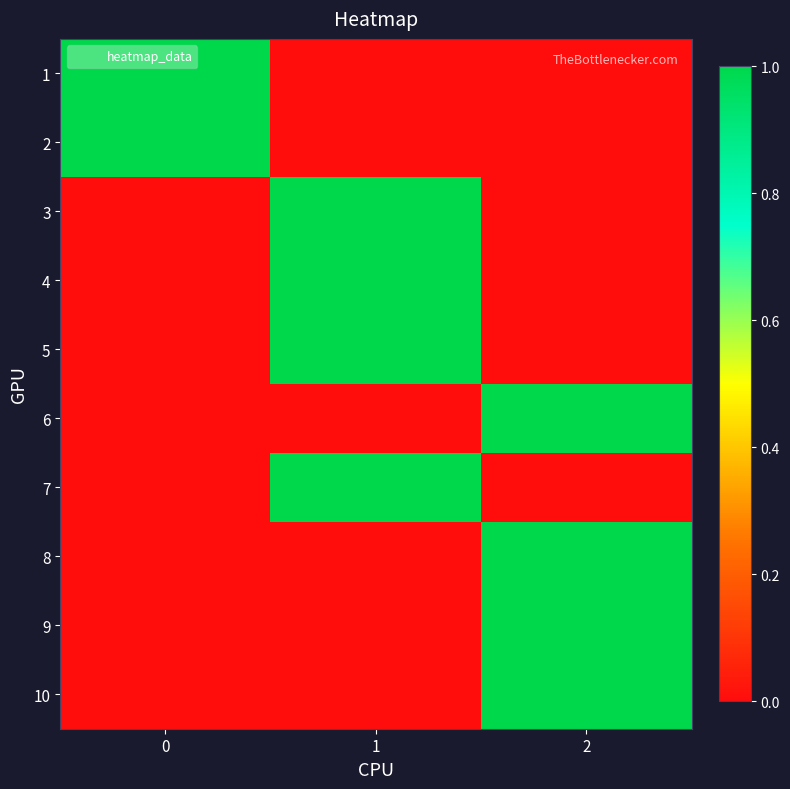

Reading right to left, extract all data points from this chart.

1: 2=0	1=0	0=1
2: 2=0	1=0	0=1
3: 2=0	1=1	0=0
4: 2=0	1=1	0=0
5: 2=0	1=1	0=0
6: 2=1	1=0	0=0
7: 2=0	1=1	0=0
8: 2=1	1=0	0=0
9: 2=1	1=0	0=0
10: 2=1	1=0	0=0